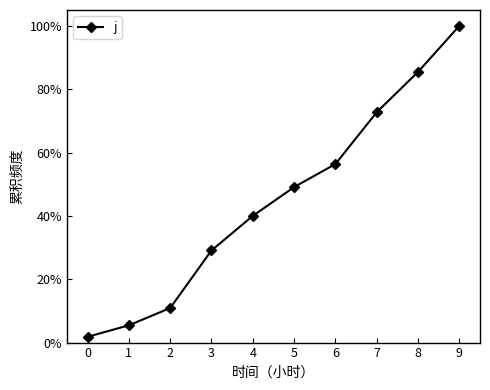

List the labels in order of value, smallest first.

0, 1, 2, 3, 4, 5, 6, 7, 8, 9